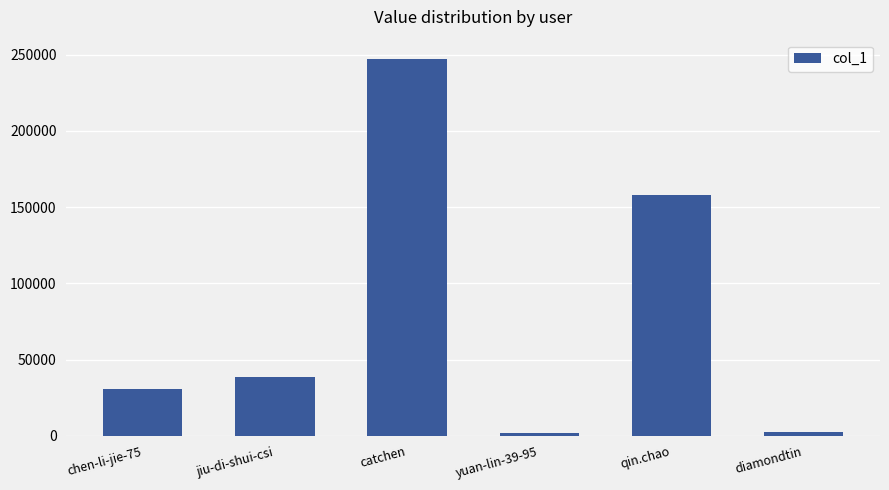

What is the average value?

79887